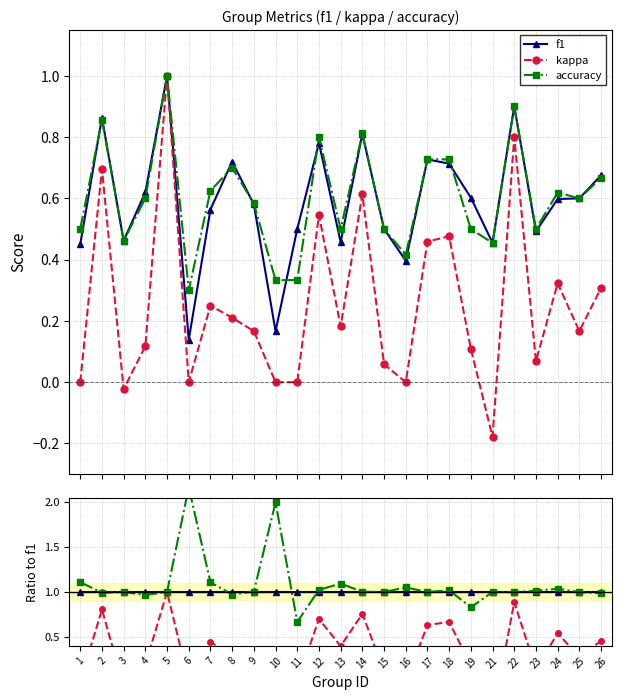

How many lines are shown in the chart?

3